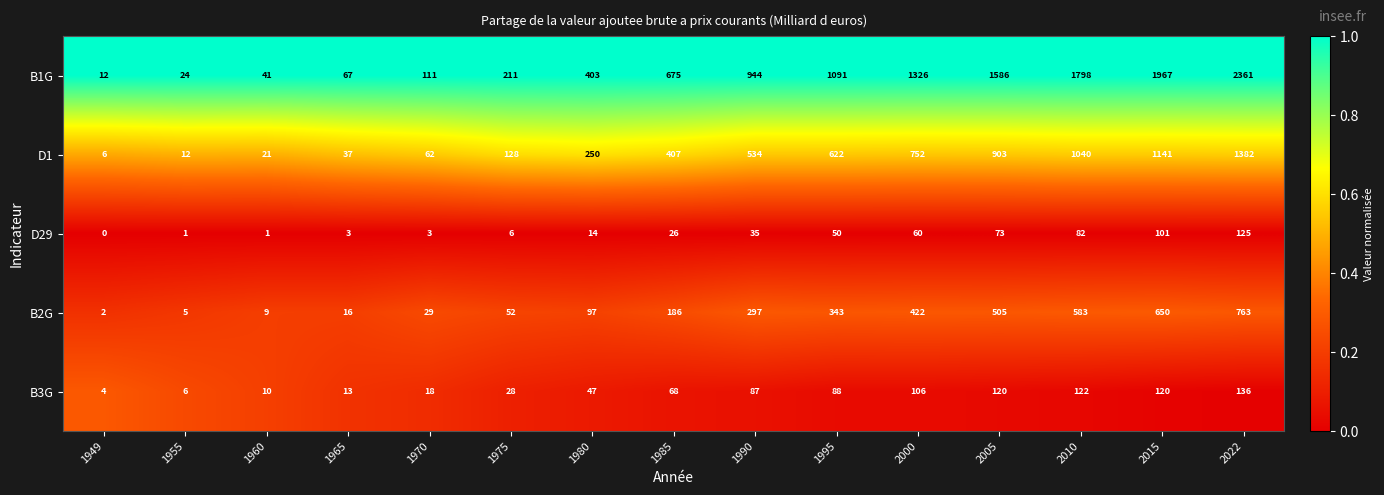

What is the total value across all series at 1970?

223